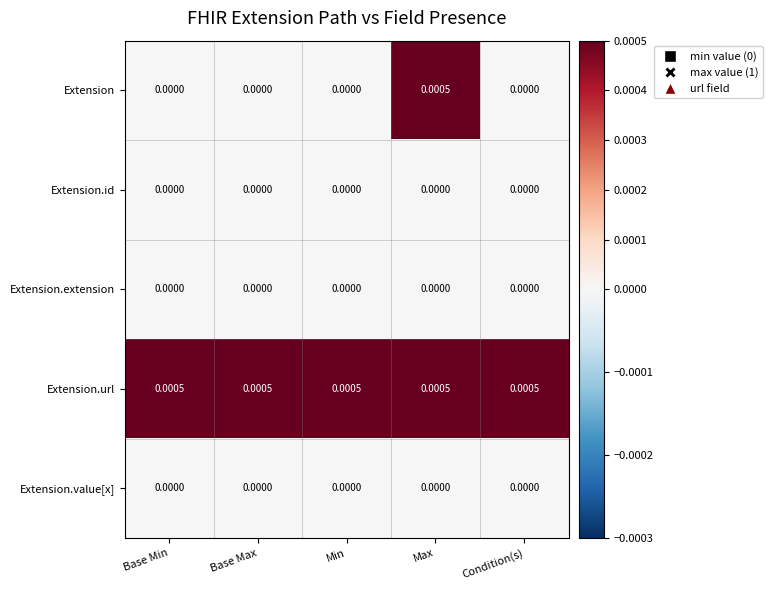

Which series changed the most between Max and Condition(s)?

Extension